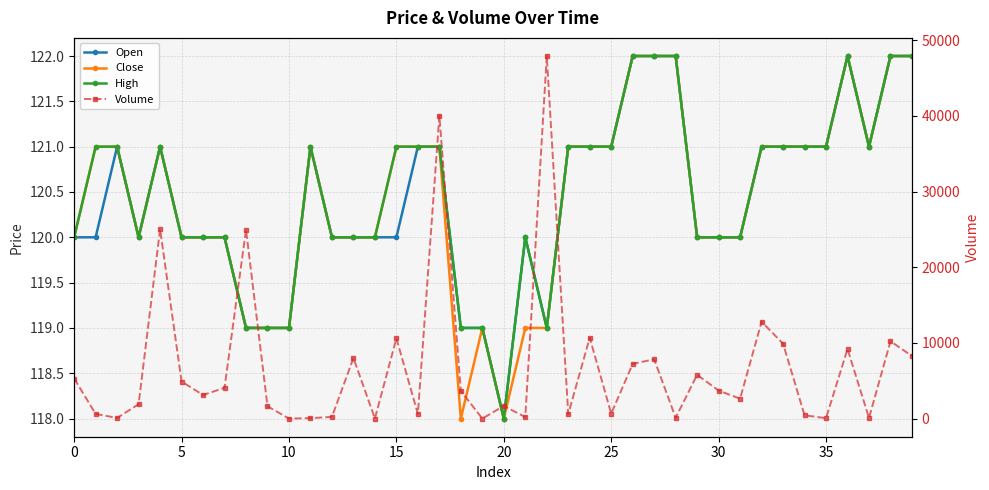

Reading right to left, what are all the values shown in this chart?

Open: 122.0	122.0	121.0	122.0	121.0	121.0	121.0	121.0	120.0	120.0	120.0	122.0	122.0	122.0	121.0	121.0	121.0	119.0	120.0	118.0	119.0	119.0	121.0	121.0	120.0	120.0	120.0	120.0	121.0	119.0	119.0	119.0	120.0	120.0	120.0	121.0	120.0	121.0	120.0	120.0
Close: 122.0	122.0	121.0	122.0	121.0	121.0	121.0	121.0	120.0	120.0	120.0	122.0	122.0	122.0	121.0	121.0	121.0	119.0	119.0	118.0	119.0	118.0	121.0	121.0	121.0	120.0	120.0	120.0	121.0	119.0	119.0	119.0	120.0	120.0	120.0	121.0	120.0	121.0	121.0	120.0
High: 122.0	122.0	121.0	122.0	121.0	121.0	121.0	121.0	120.0	120.0	120.0	122.0	122.0	122.0	121.0	121.0	121.0	119.0	120.0	118.0	119.0	119.0	121.0	121.0	121.0	120.0	120.0	120.0	121.0	119.0	119.0	119.0	120.0	120.0	120.0	121.0	120.0	121.0	121.0	120.0
Volume: 8269.4	10217.6	80.9	9200.0	56.2	434.1	9900.6	12797.4	2630.8	3700.0	5790.2	119.4	7834.0	7235.7	651.0	10683.0	600.0	47902.1	196.8	1673.5	1.0	3666.1	40023.0	623.0	10600.0	12.9	8000.0	229.9	56.4	6.0	1628.6	24964.1	4066.4	3116.2	4900.0	25026.6	1899.6	88.3	618.9	5295.1